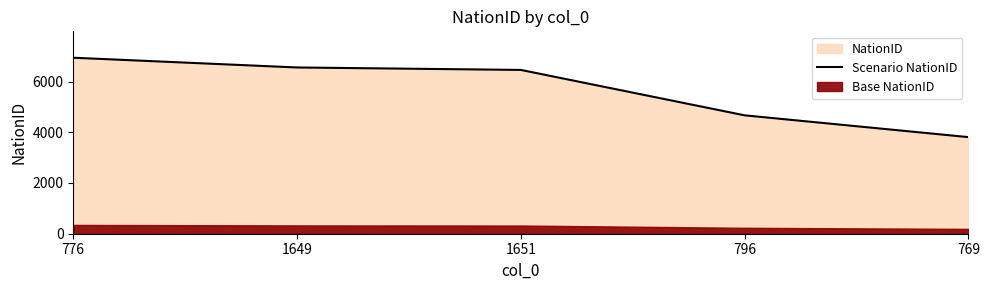

True or false: there are more than 1 points higher than both neighbors.

False